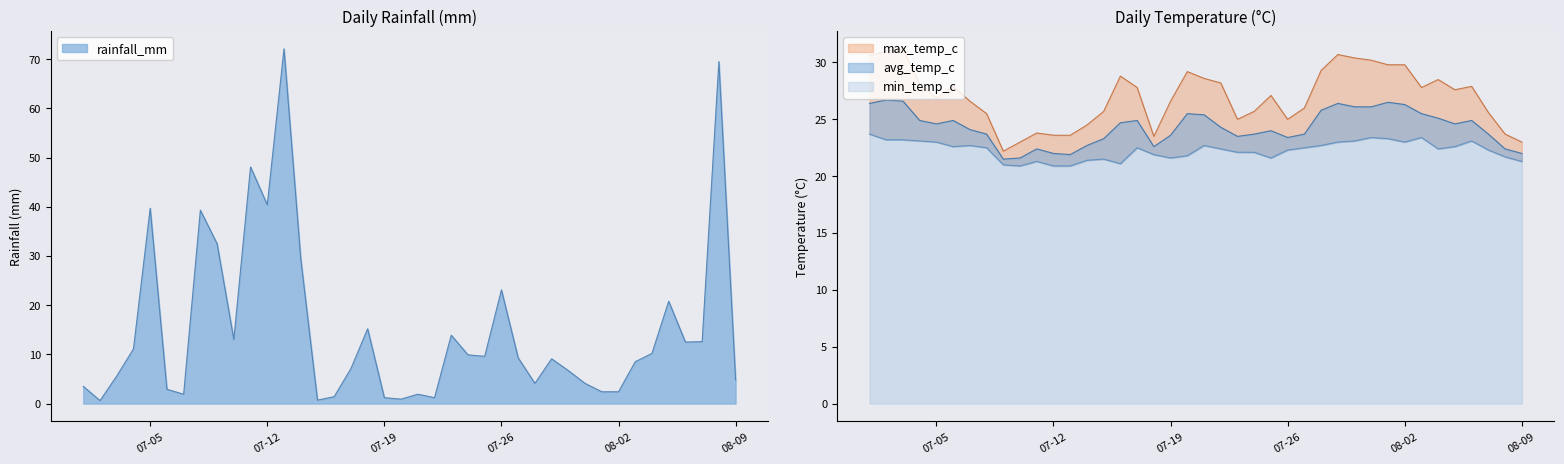

What is the difference between the avg_temp_c values at 2022-07-15 and 2022-07-01?

3.1